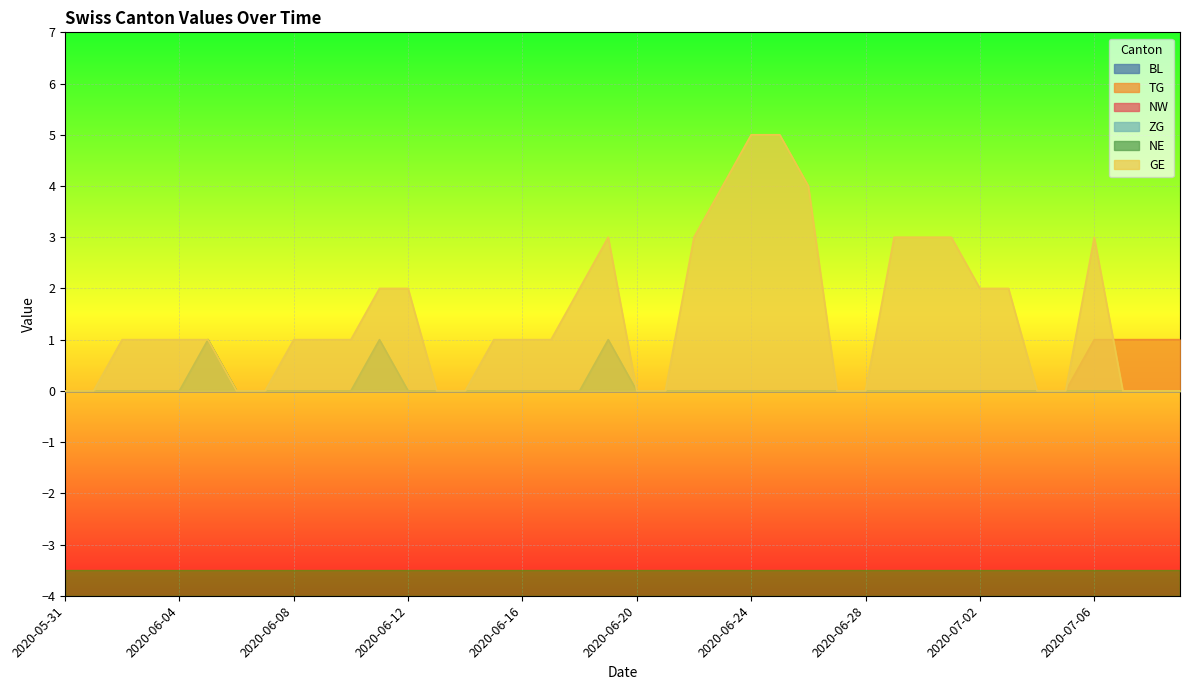

What is the difference between the maximum and second lowest values in the GE series?

5